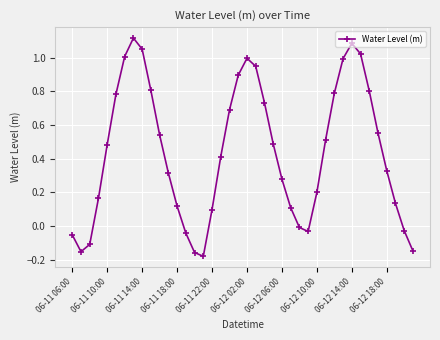

How many interior local valleys (lower than both neighbors) does the data have?

3